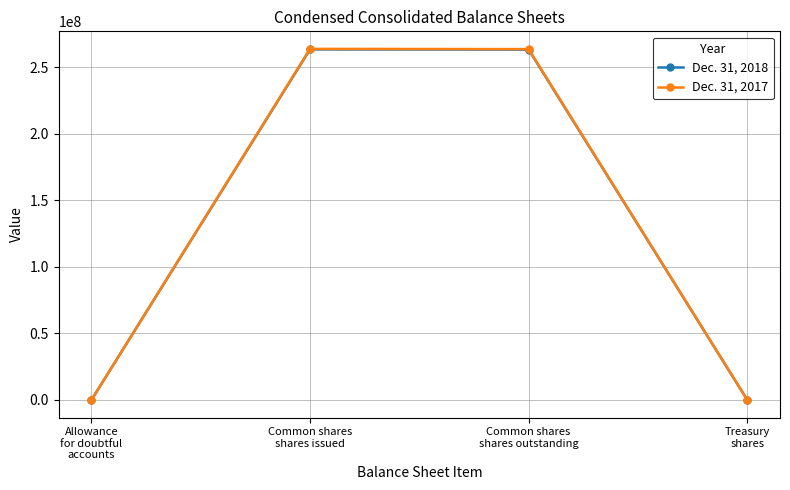

True or false: Dec. 31, 2018 has more than 0 interior local peaks.

True